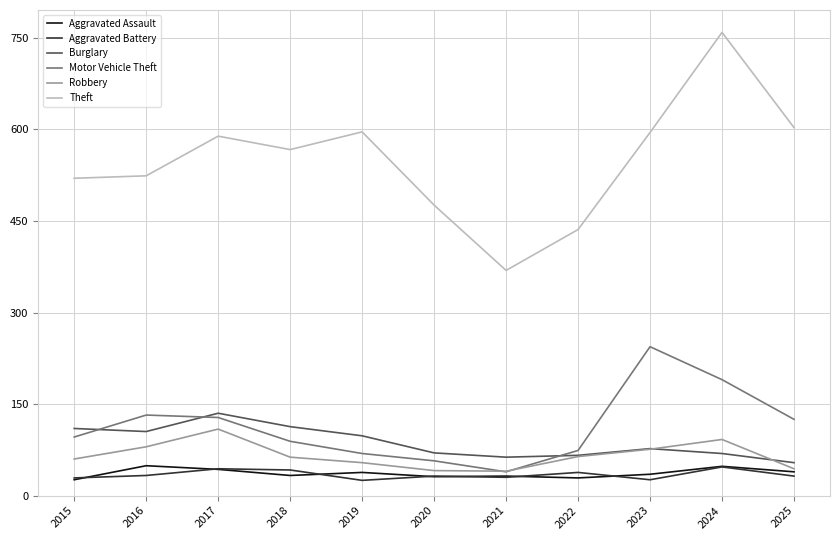

True or false: Aggravated Assault and Burglary intersect in this chart.

False